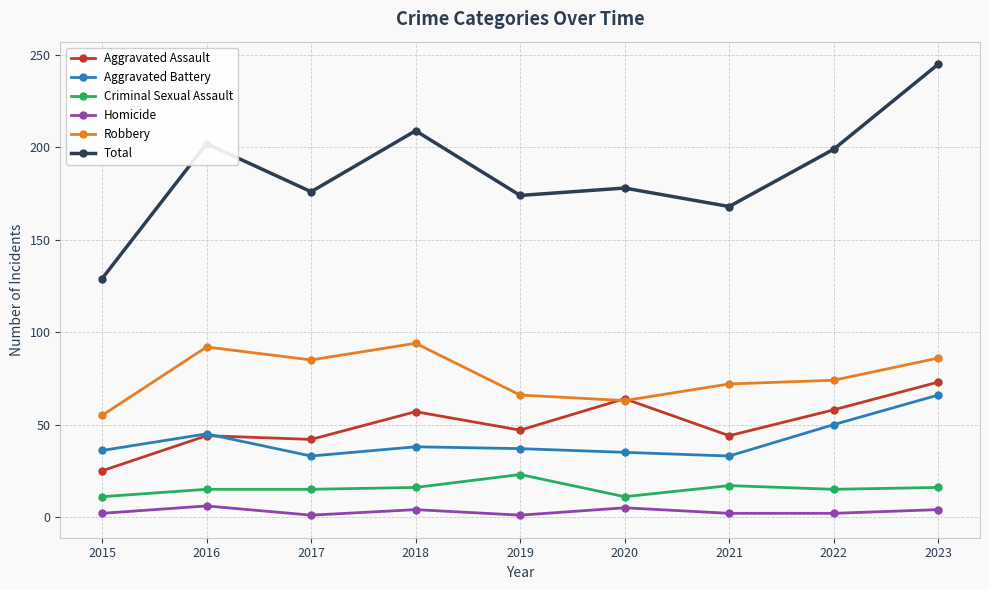

True or false: Aggravated Battery has more than 0 interior local peaks.

True